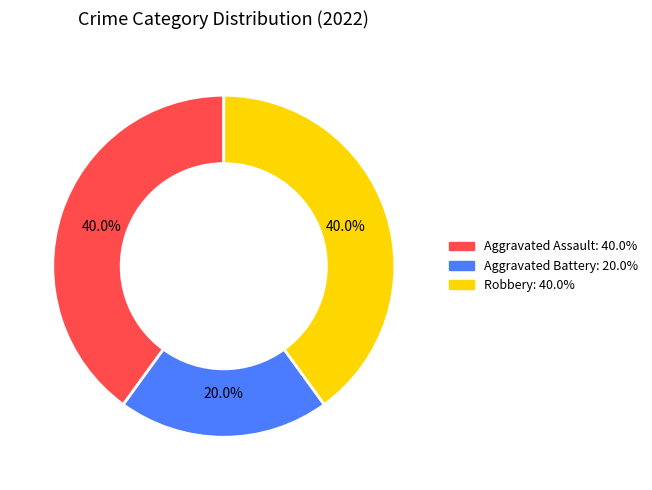

Approximately how many times larger is the value at Aggravated Battery compared to Robbery?

0.5